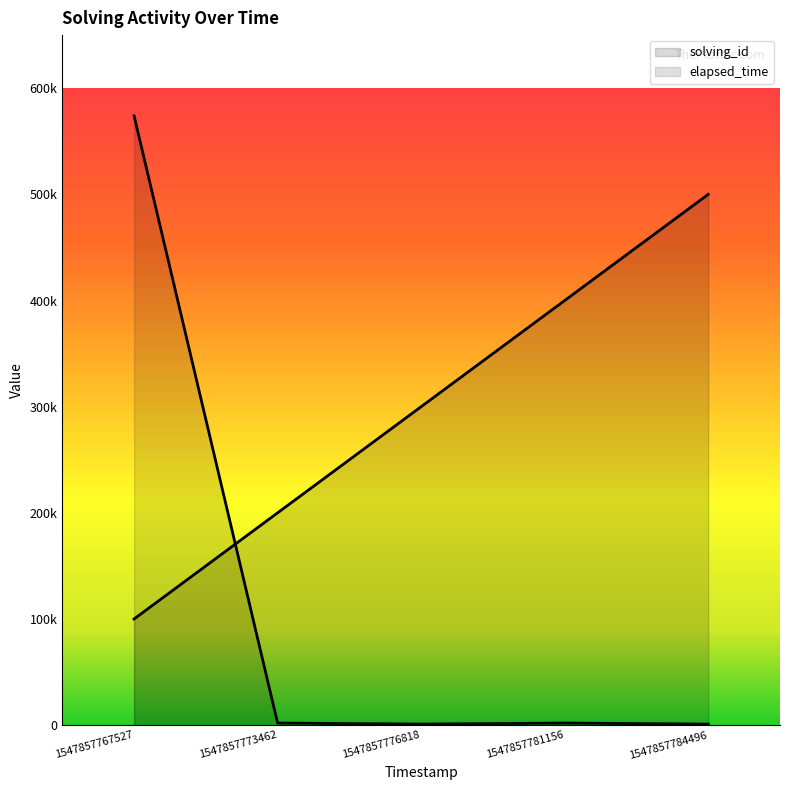

The elapsed_time series shows 2000 at 1547857781156. True or false?

True